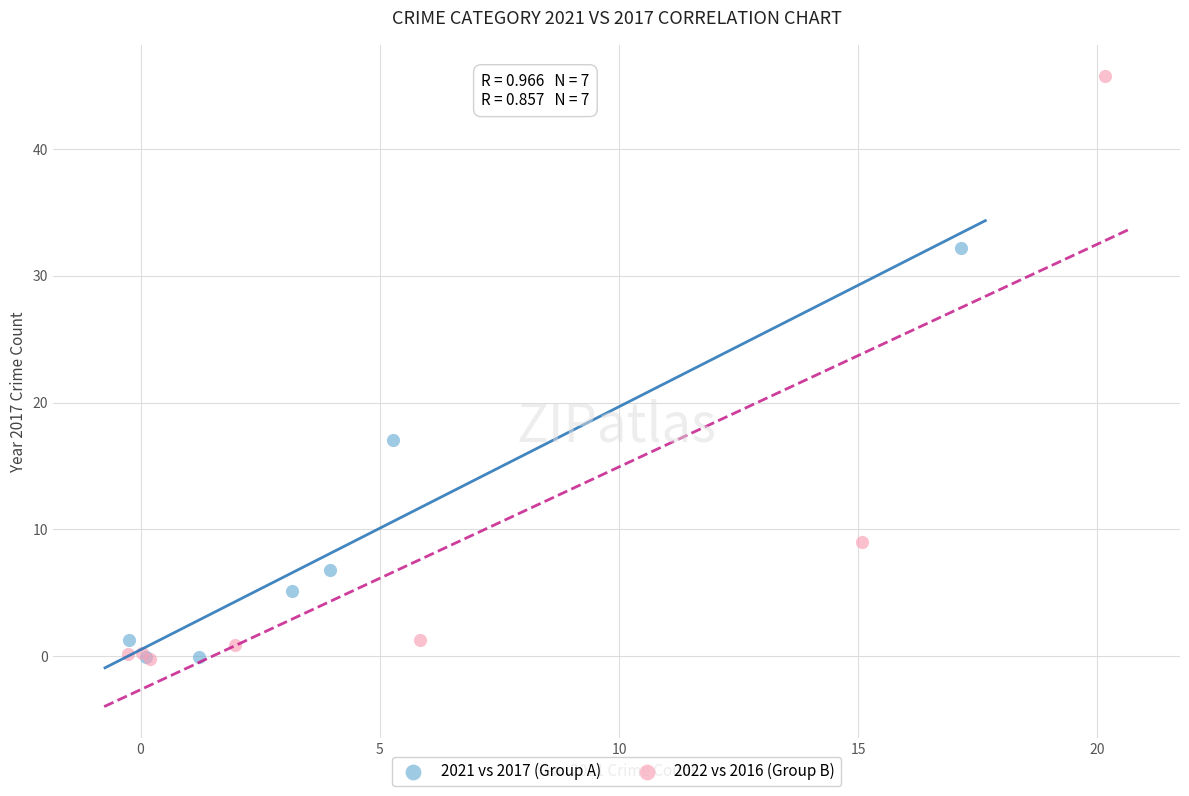

Which series has the widest spread of Y values?

2022 vs 2016 (Group B)